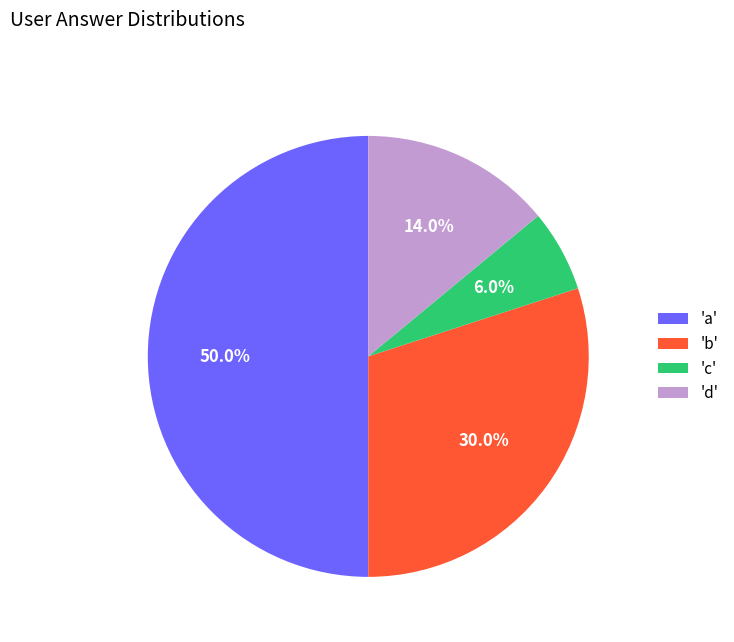

How many slices are in this pie chart?

4